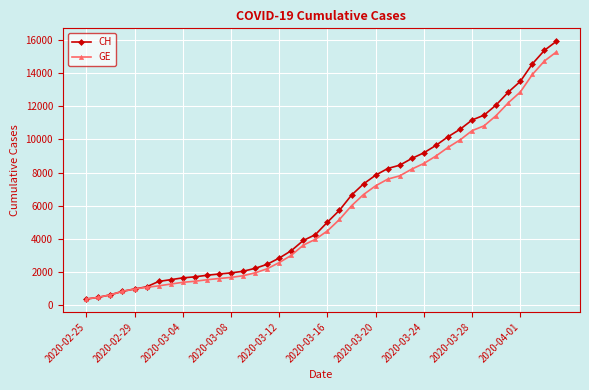

Which series has the largest range (max minus min)?

CH